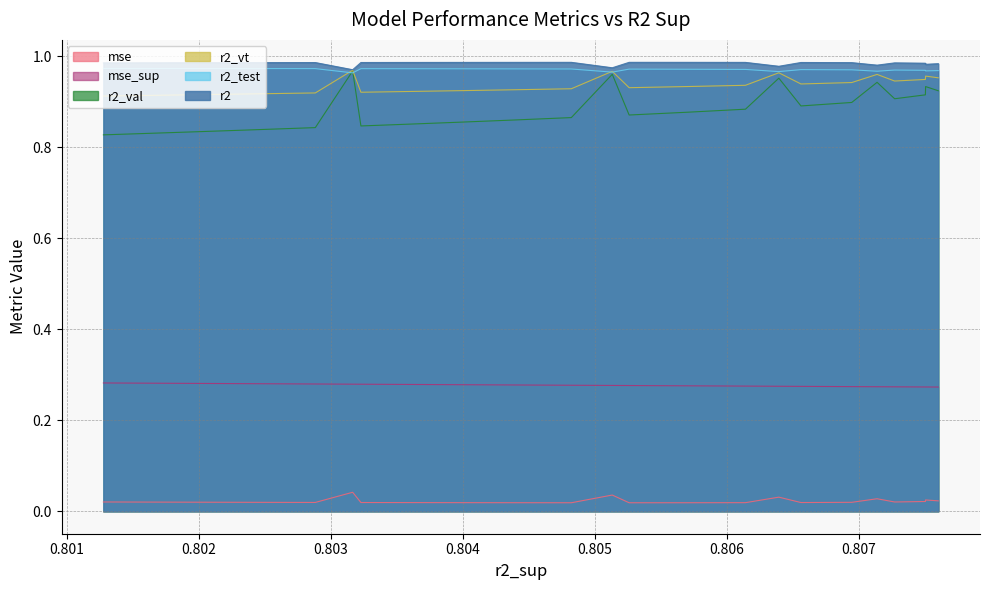

Which series has the largest range (max minus min)?

r2_val